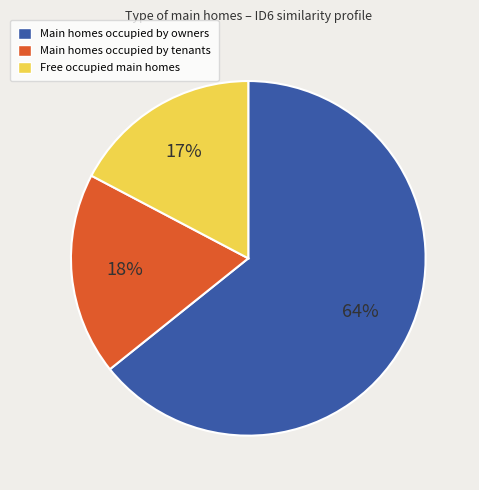

Count the number of slices in the pie.

3